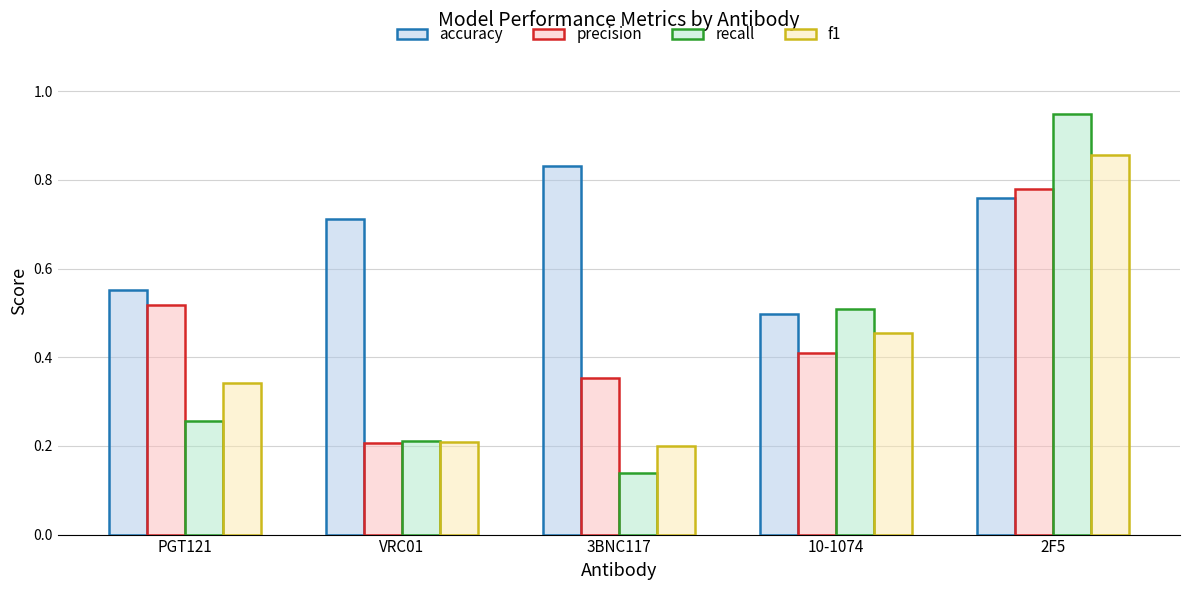

Rank the series by their maximum value, from lowest to highest.

precision, accuracy, f1, recall